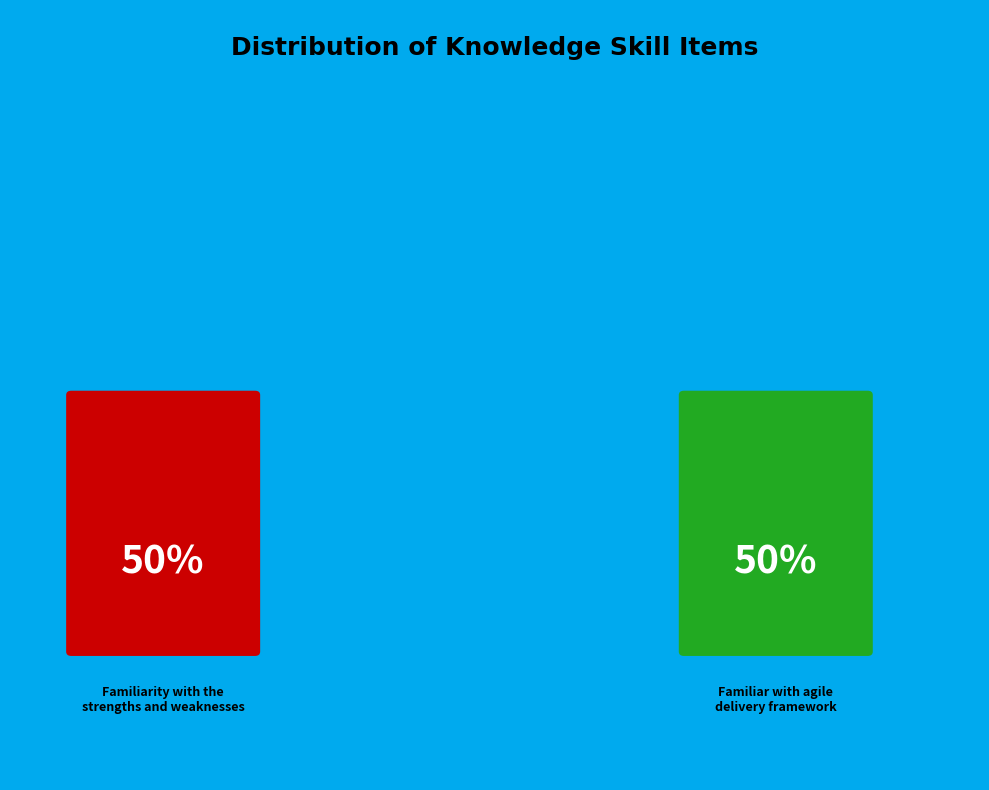

Which slice is the largest?

Familiar with agile delivery framework